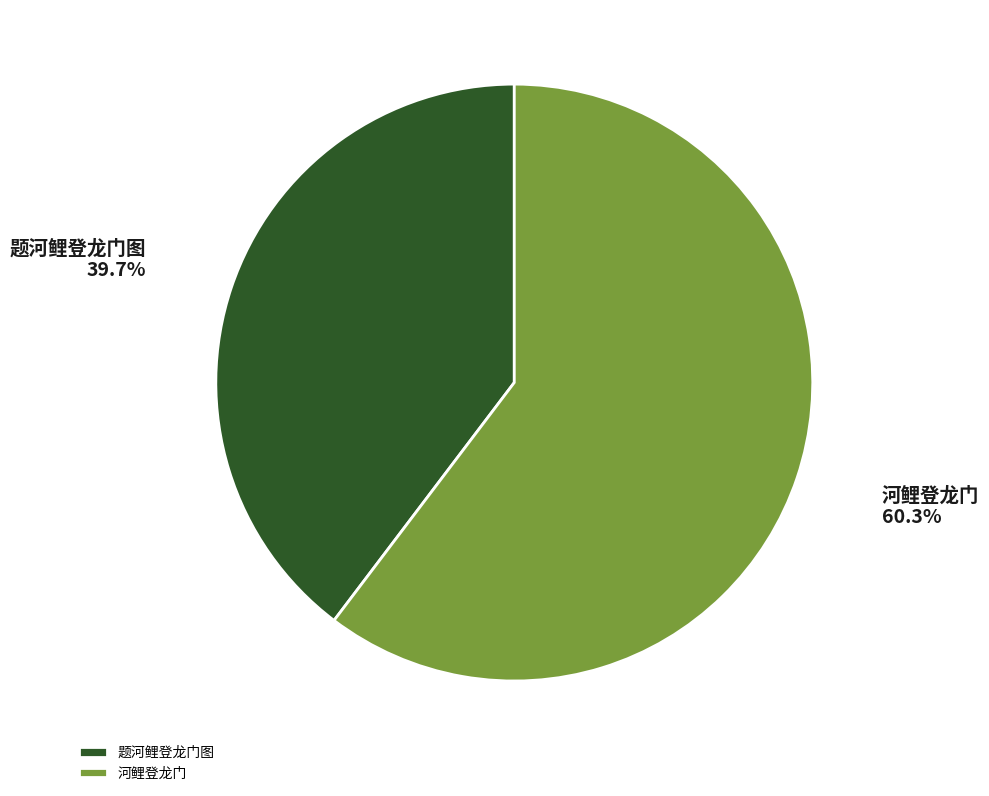

What is the ratio of the value at 题河鲤登龙门图 to the value at 河鲤登龙门?

0.7